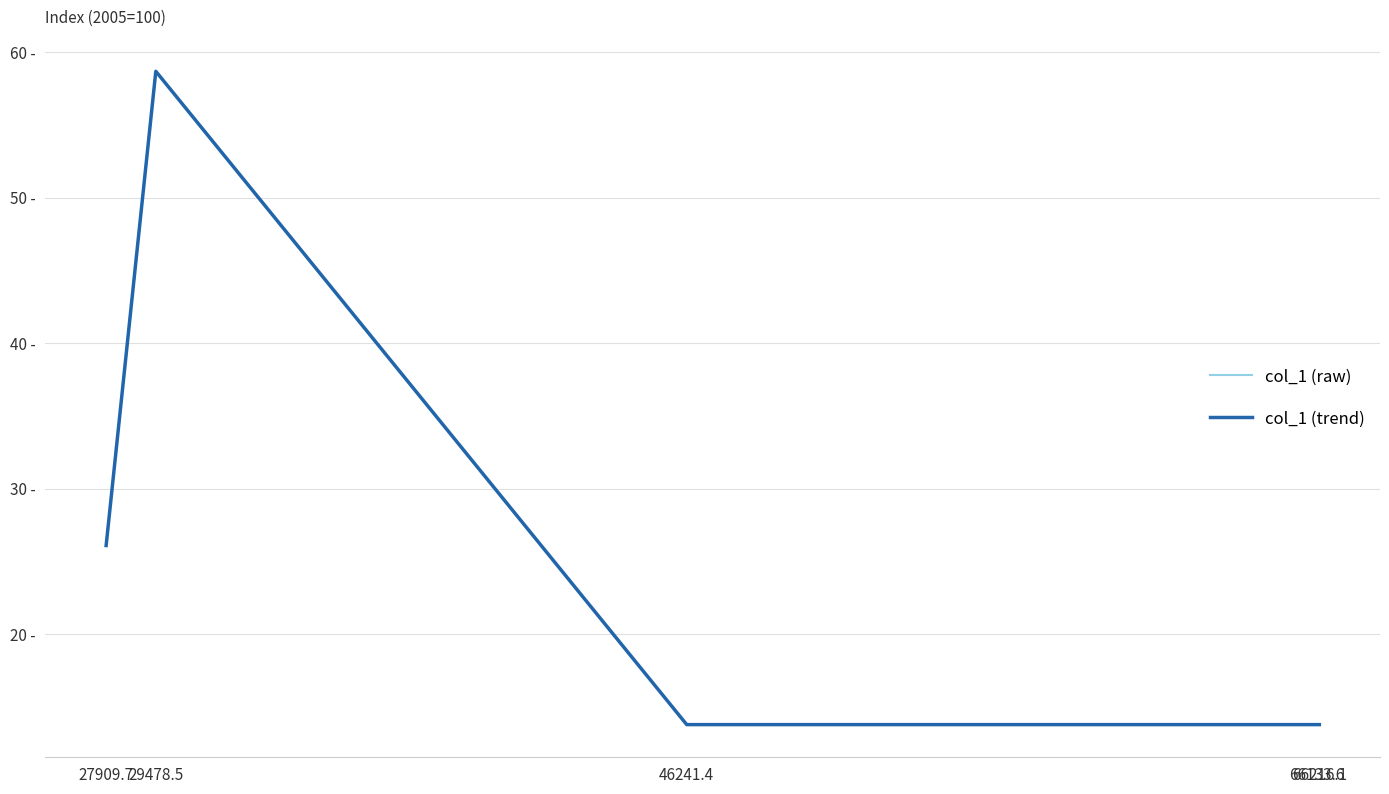

What position from the right is 46241.4?

3